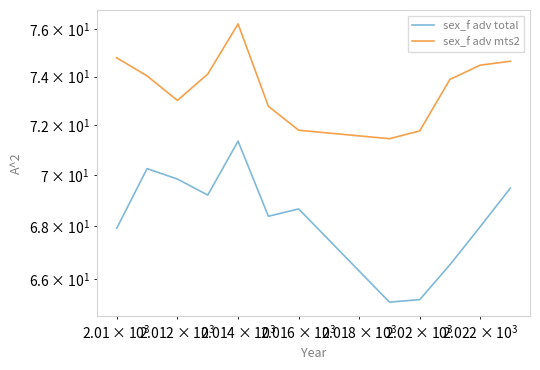

The sex_f adv total series shows 115.3 at $\mathdefault{10^{2}}$. True or false?

False